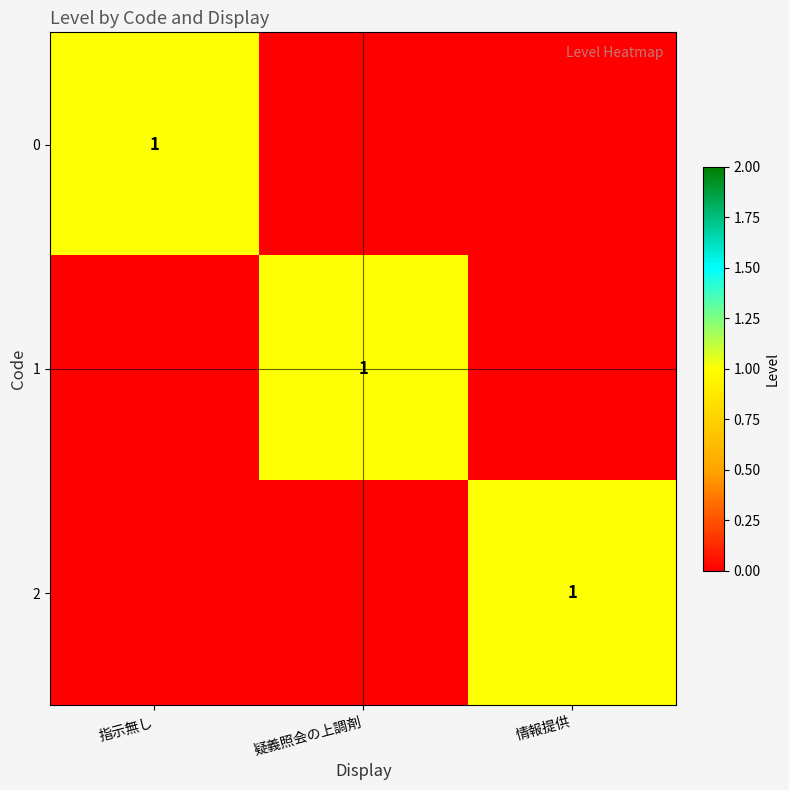

At which category is the sum across all series the highest?

指示無し